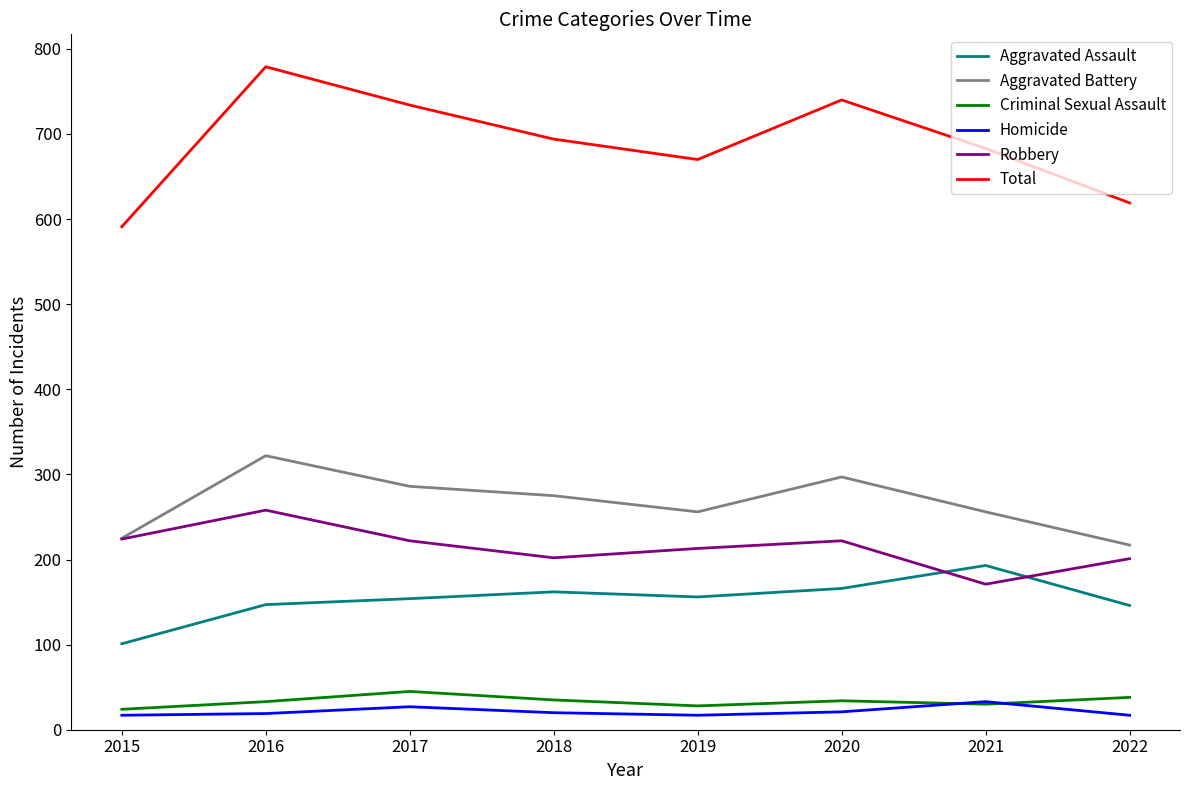

The Robbery series shows 100 at 2018. True or false?

False